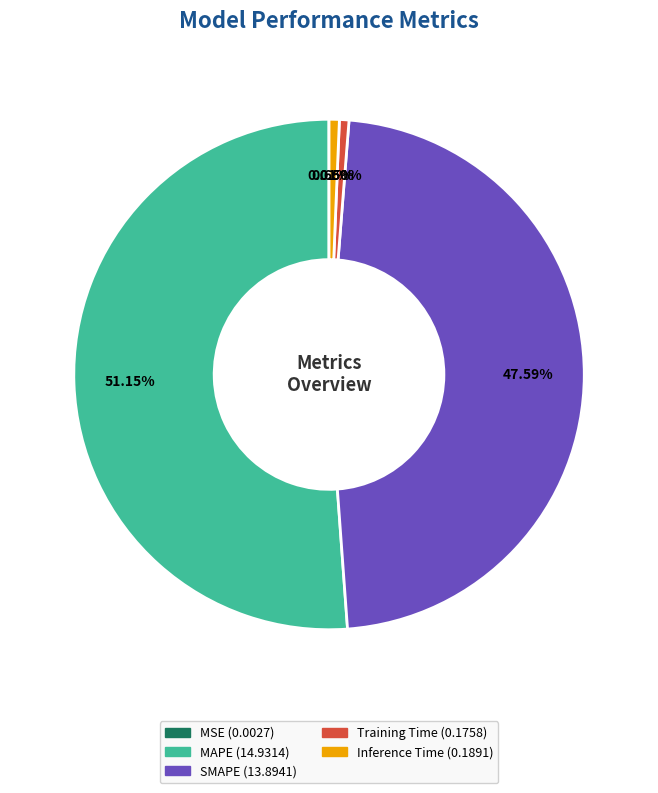

Is there any slice that represents more than half of the pie?

Yes